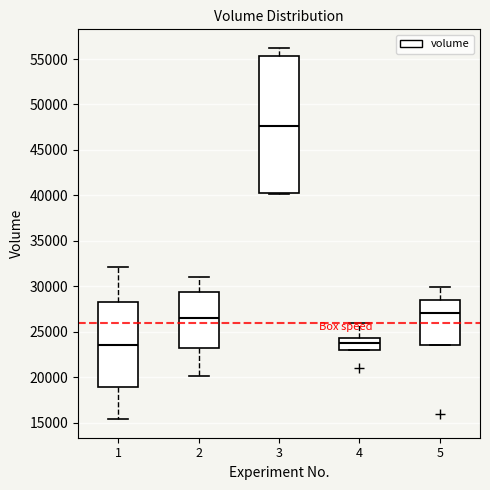

Where is the upper edge of the box at x = 5 on the y-axis? The values are not printed on the chart, so give them approximately, as read against the axis.

28500